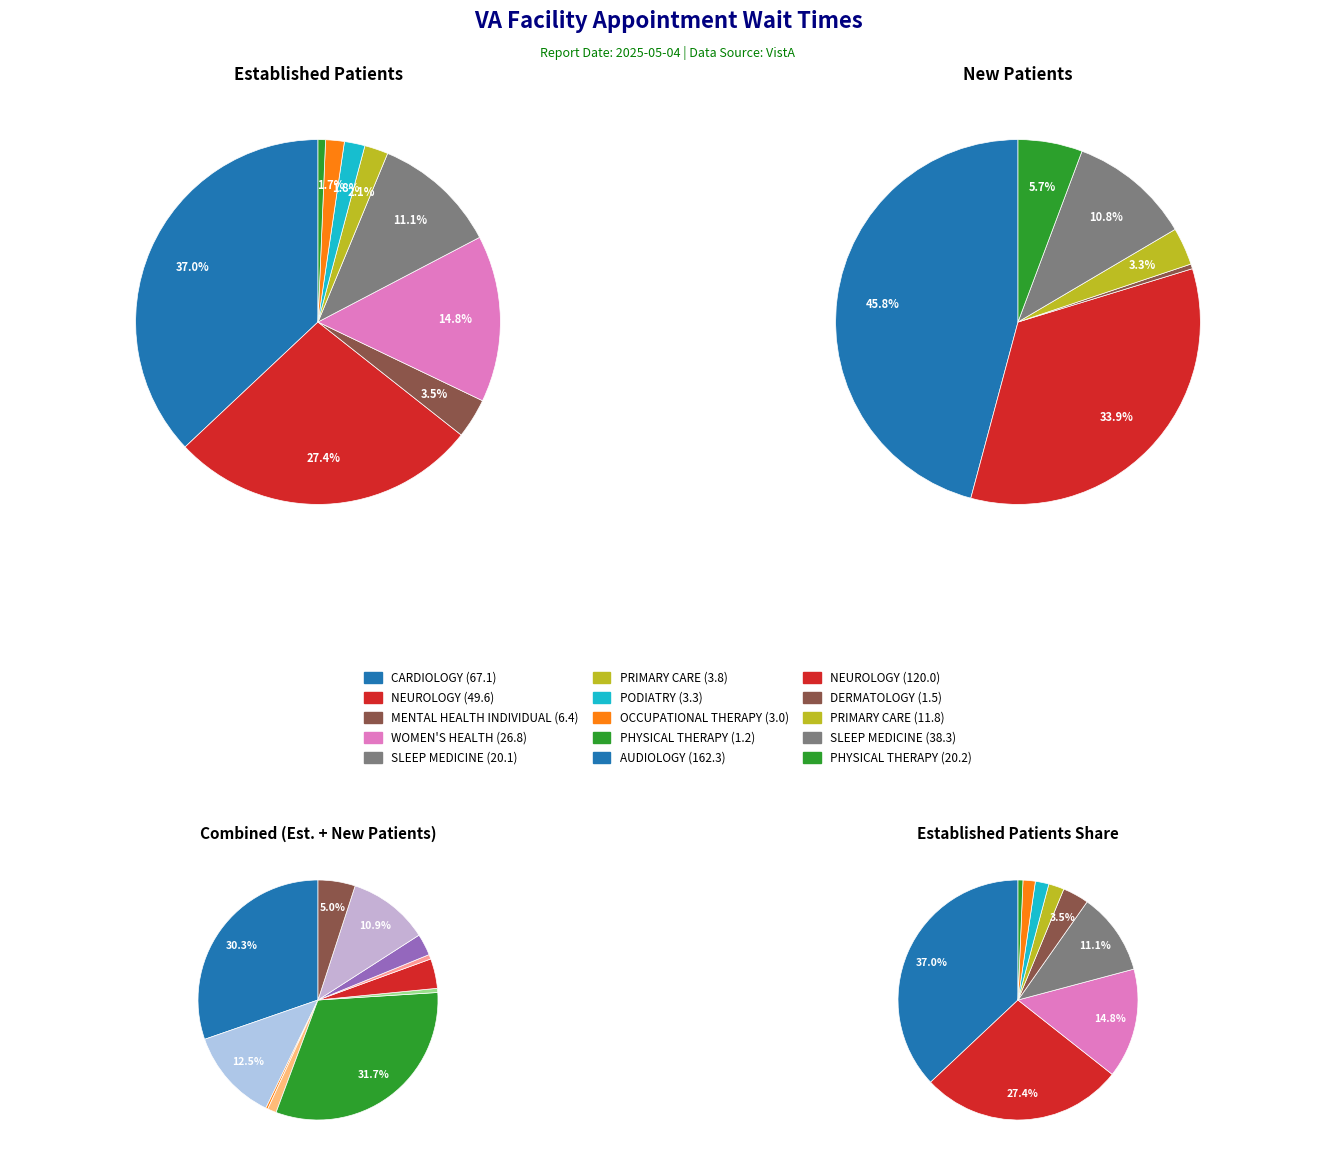

What percentage is the PHYSICAL THERAPY slice, to the nearest percent?

1%